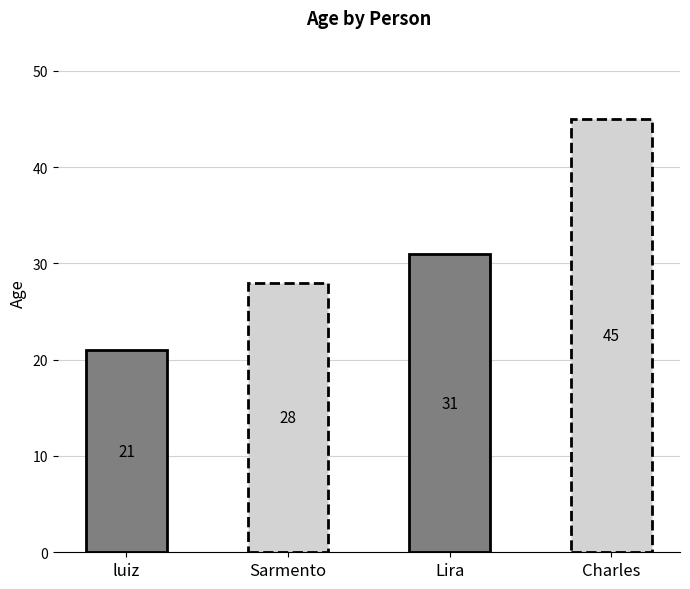

True or false: the data shows 31 at Lira.

True